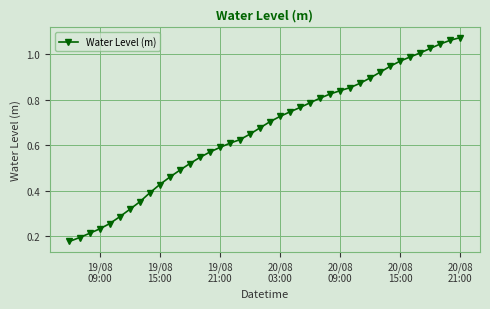

How many lines are shown in the chart?

1